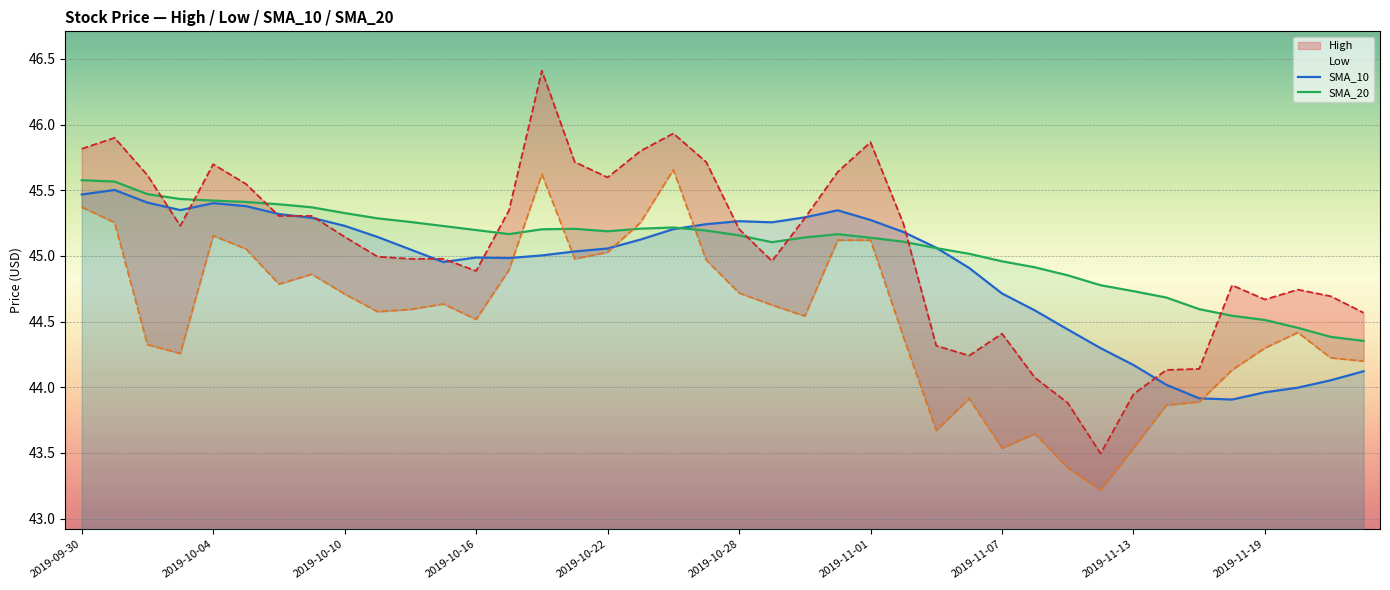

How many distinct data groups are displayed?

4